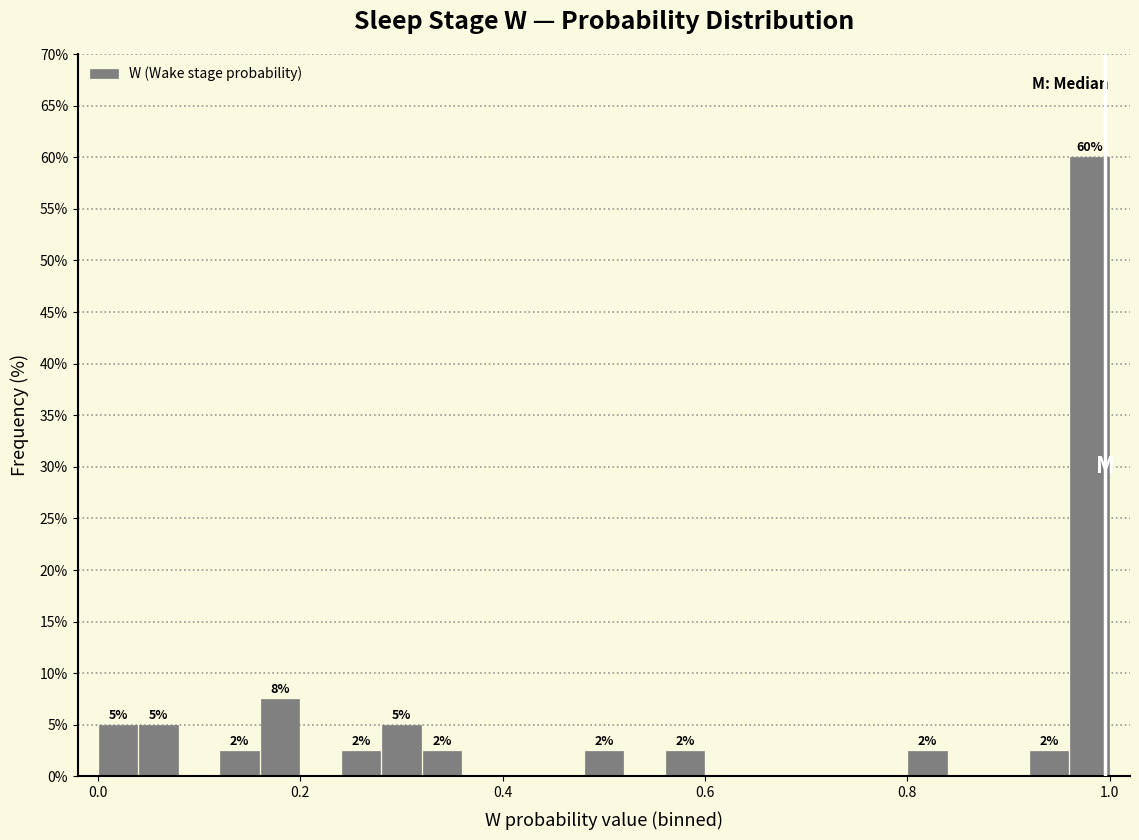

Around what value on the x-axis is the tallest bar? Give the approximate position of its centre, as read against the axis.

0.98